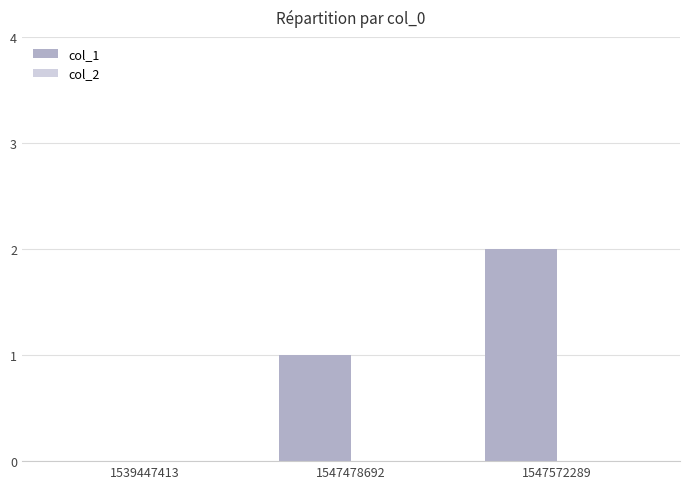

Which has a higher value, 1547478692 or 1539447413?

1547478692